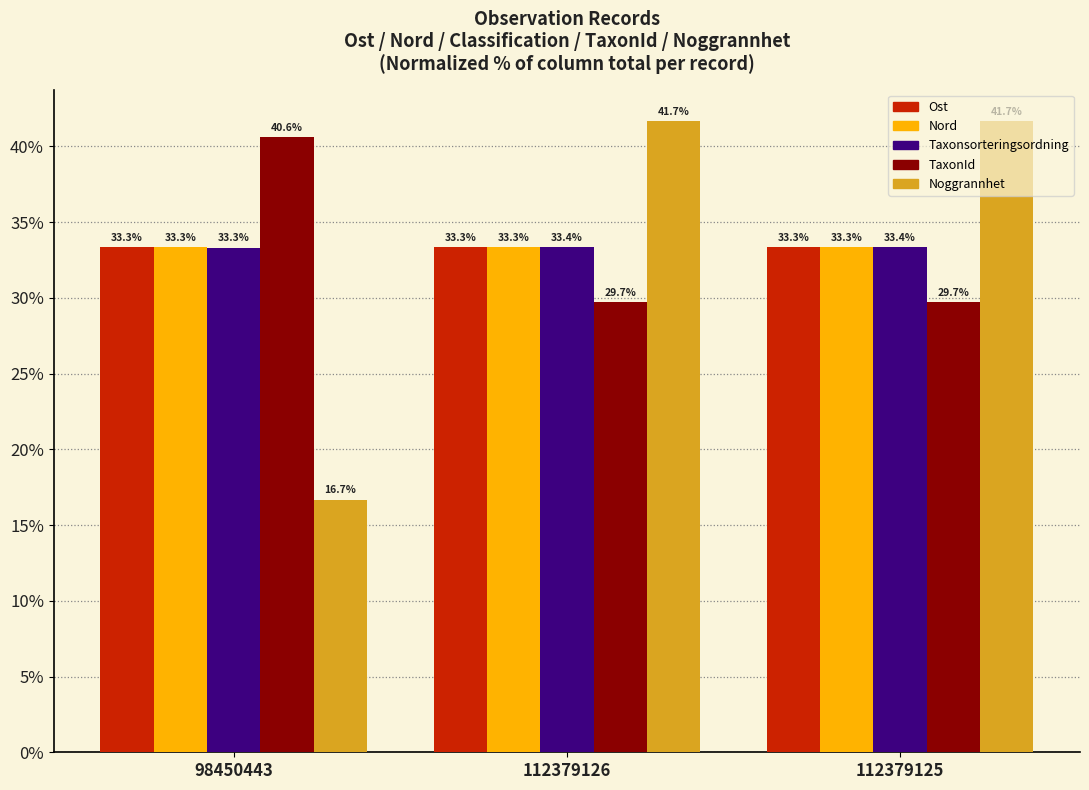

What is the label of the 2nd bar from the right?

112379126